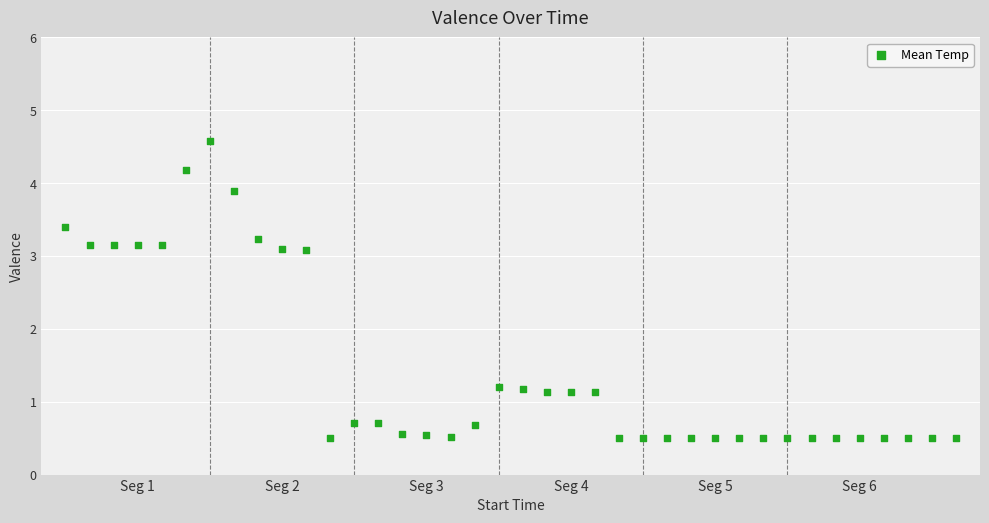

What is the range of Y values (max minus min)?

4.1